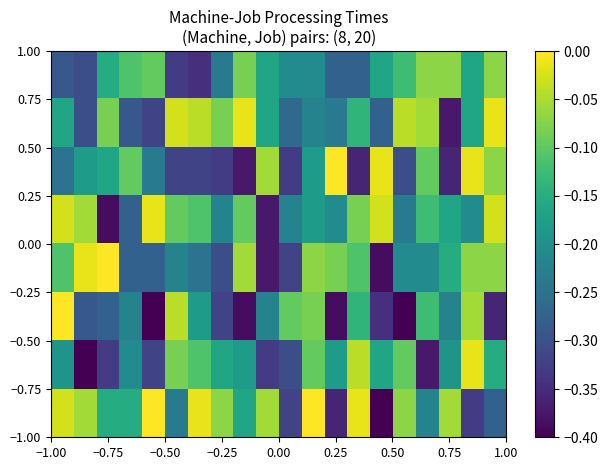

How many categories are shown in the chart?

20